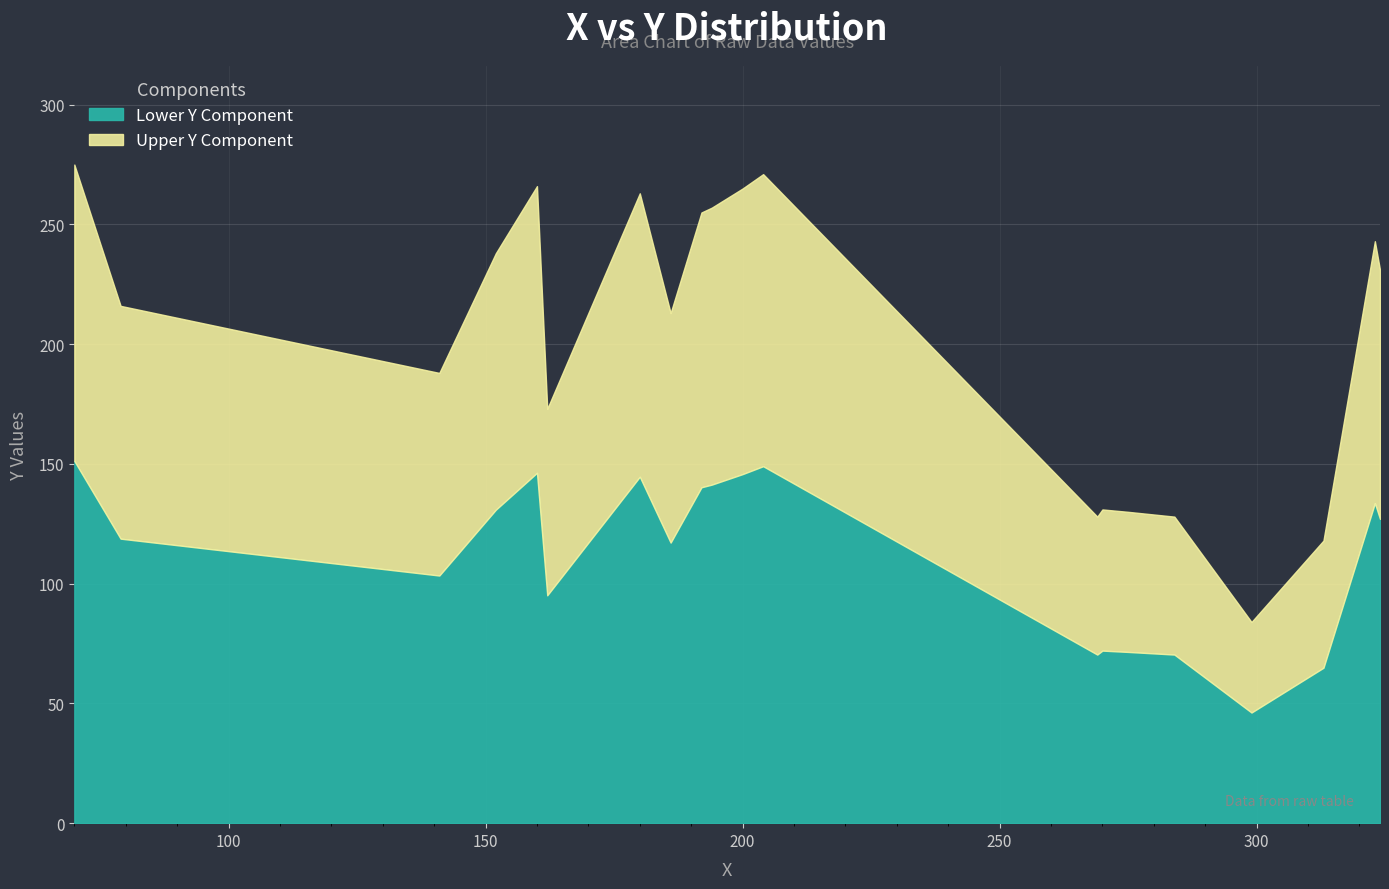

Rank the categories by value from highest to lowest.

70, 204, 160, 200, 180, 194, 192, 323, 152, 324, 79, 186, 141, 162, 270, 275, 269, 284, 313, 299